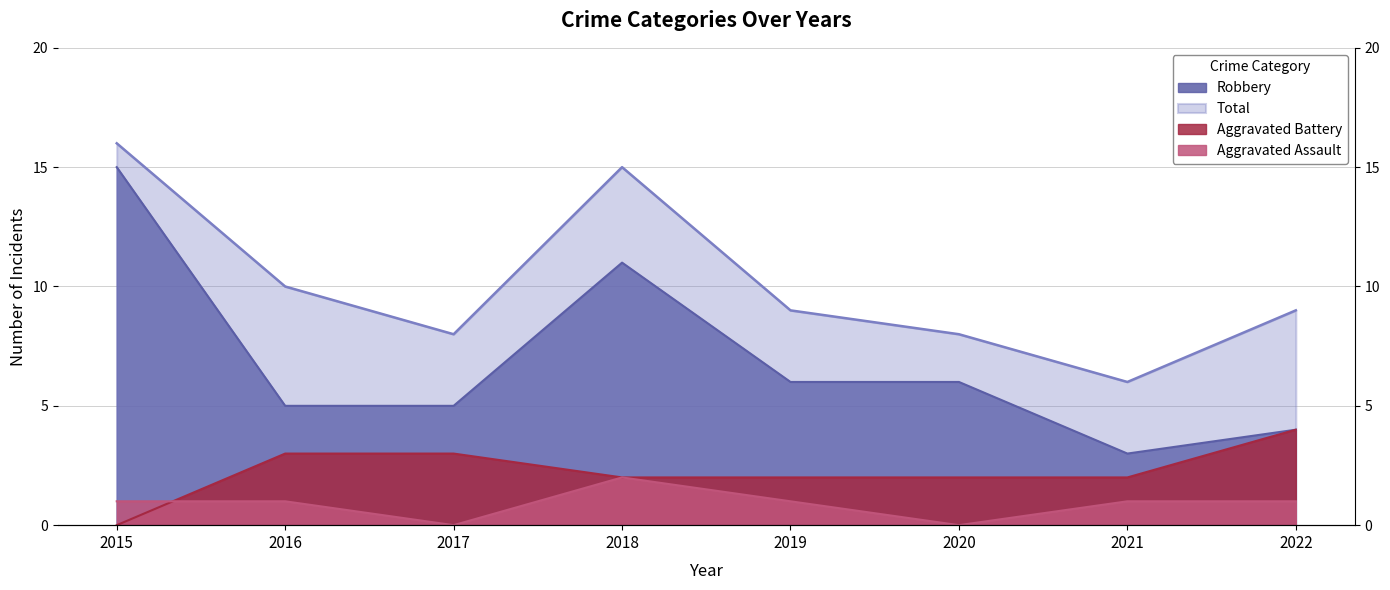

True or false: Robbery has a value of 8 at 2015.

False